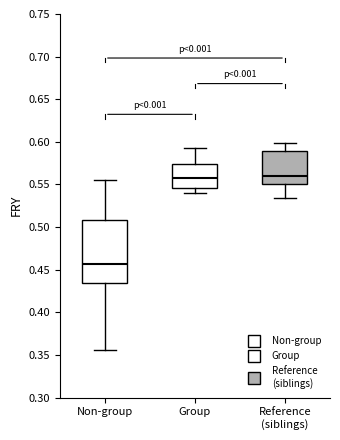

Which box has the lowest median line?

Non-group